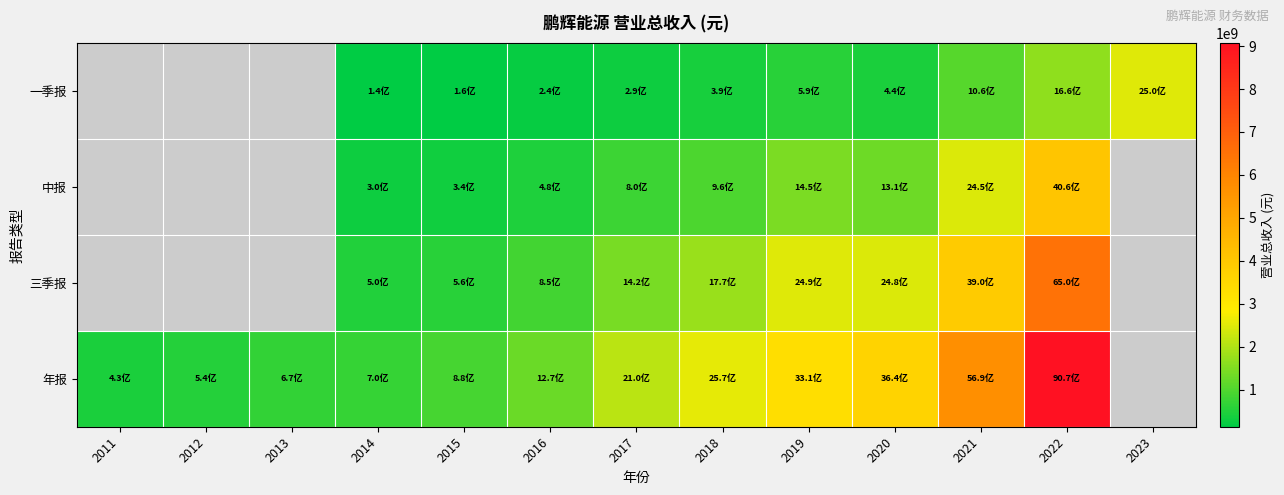

What value does the 一季报 series have at 2014?

140229167.3